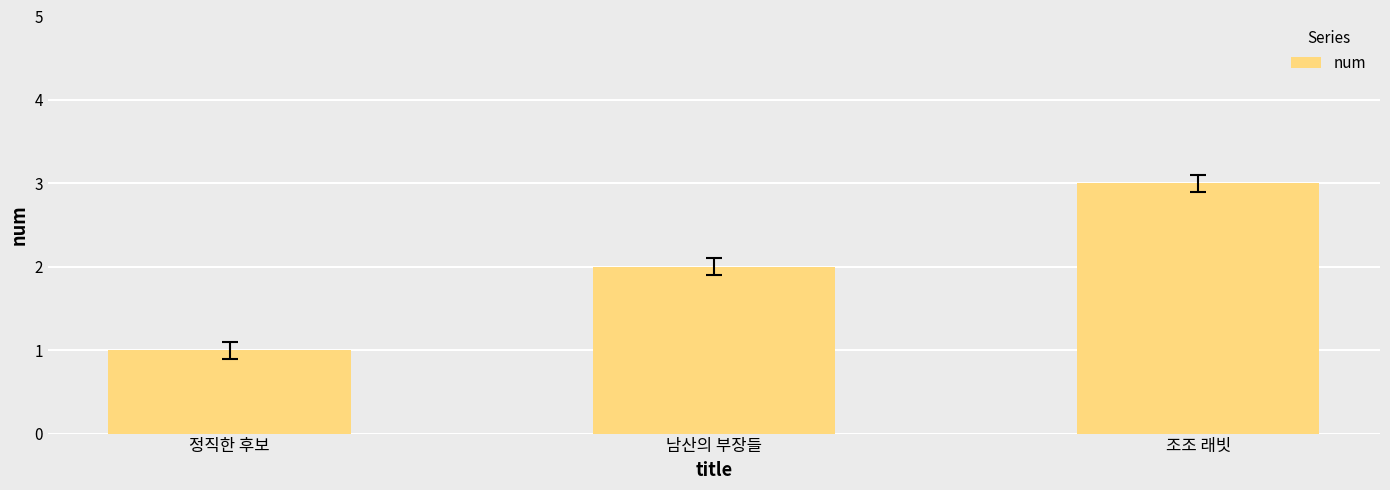

Does the chart contain any negative values?

No